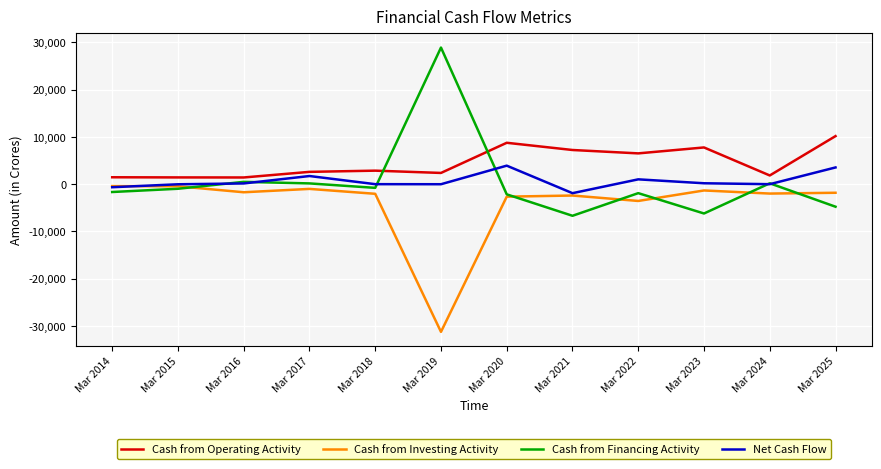

Rank the series by their maximum value, from lowest to highest.

Cash from Investing Activity, Net Cash Flow, Cash from Operating Activity, Cash from Financing Activity